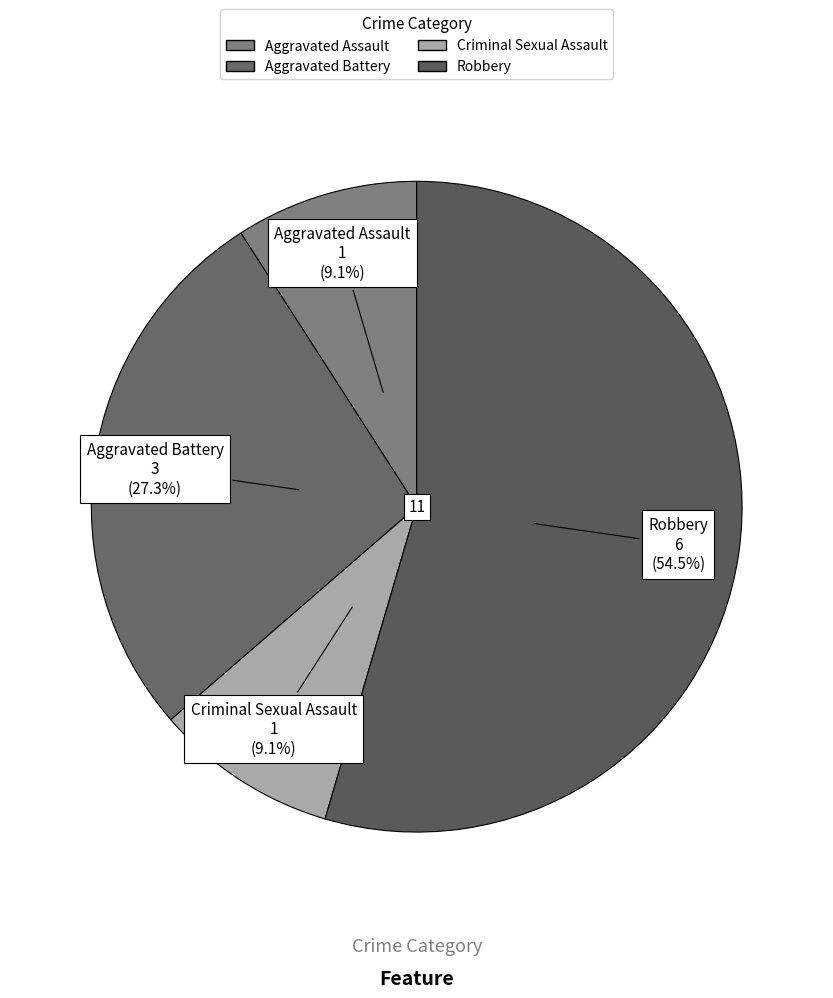

How many segments does this pie chart have?

4